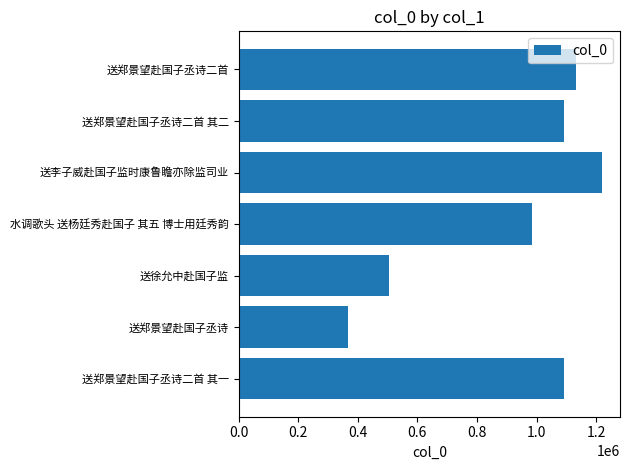

What value does the data have at 送郑景望赴国子丞诗二首, to the nearest 100?

1132000